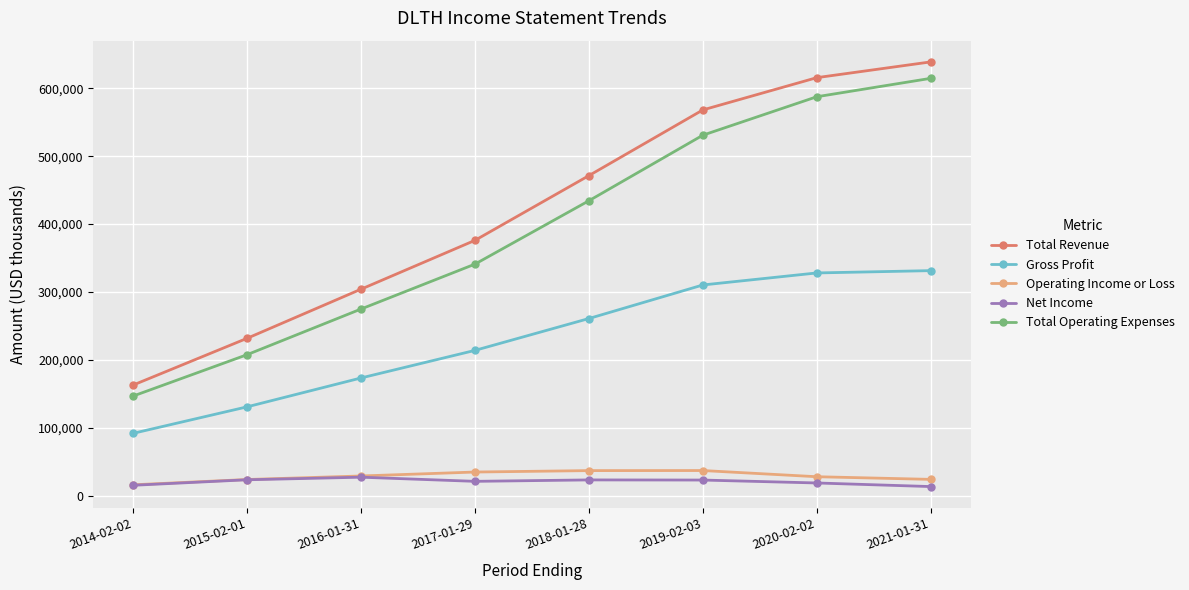

What is the maximum value for Total Revenue?

638800